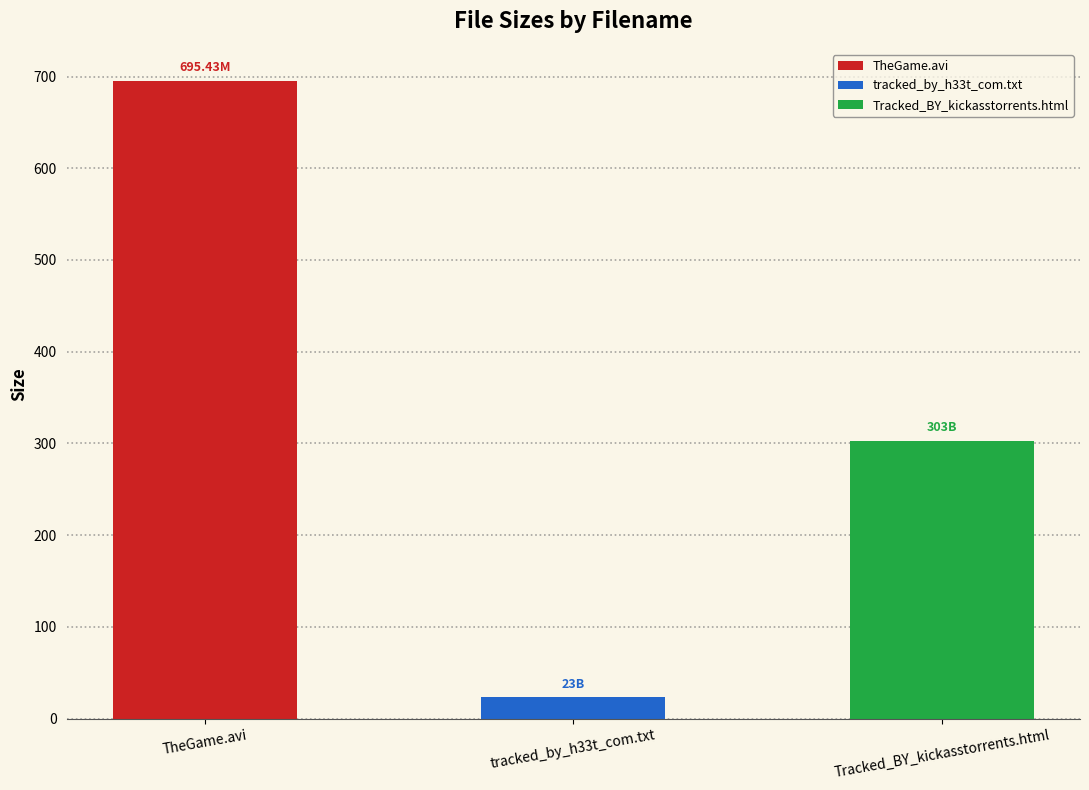

Does the chart contain any negative values?

No